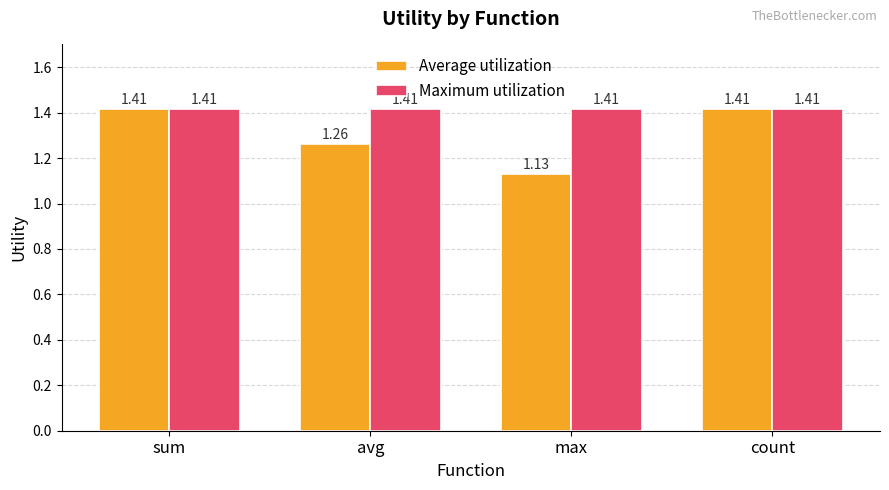

Rank the series at max from lowest to highest value.

Average utilization, Maximum utilization